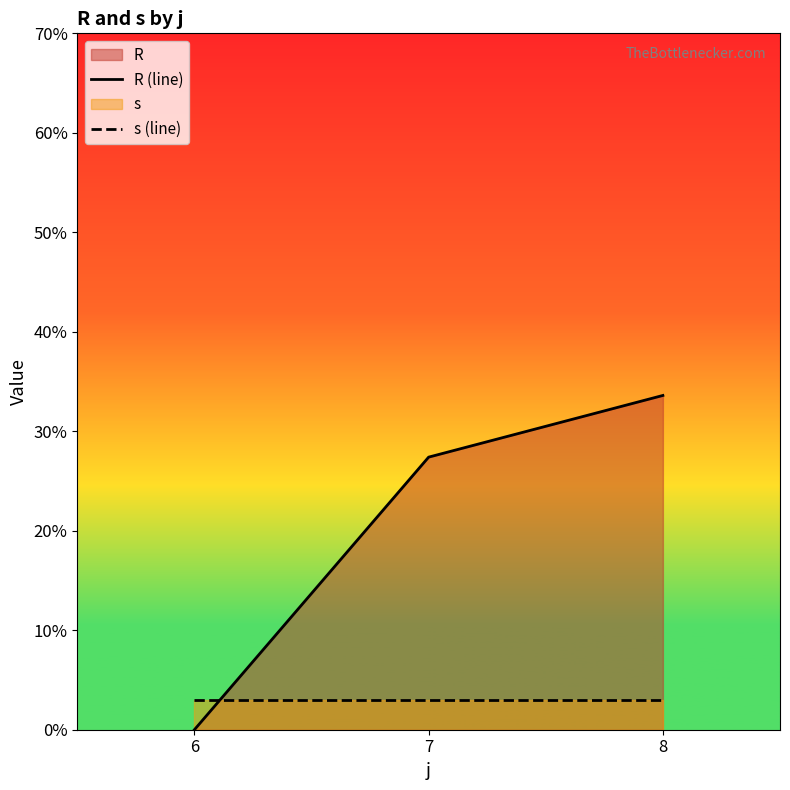

Rank the categories by s (line) value from lowest to highest.

6, 7, 8